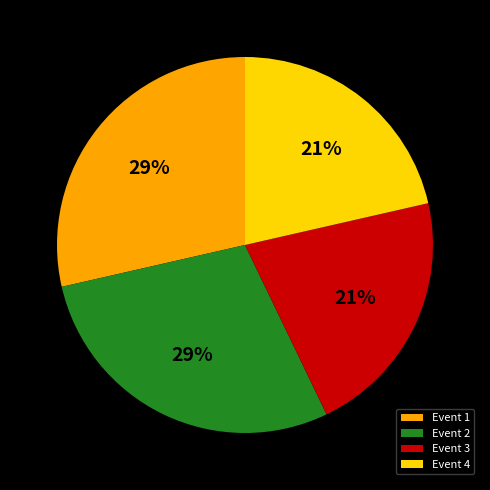

Is Event 1 the majority of the pie?

No